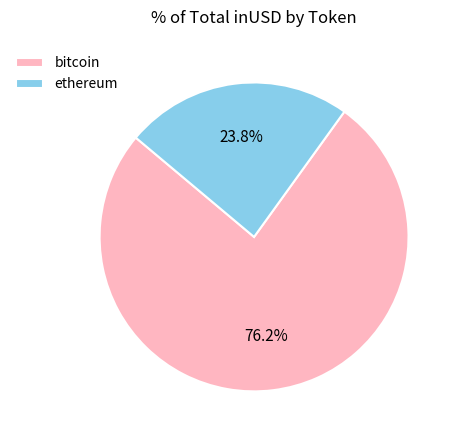

How many segments does this pie chart have?

2